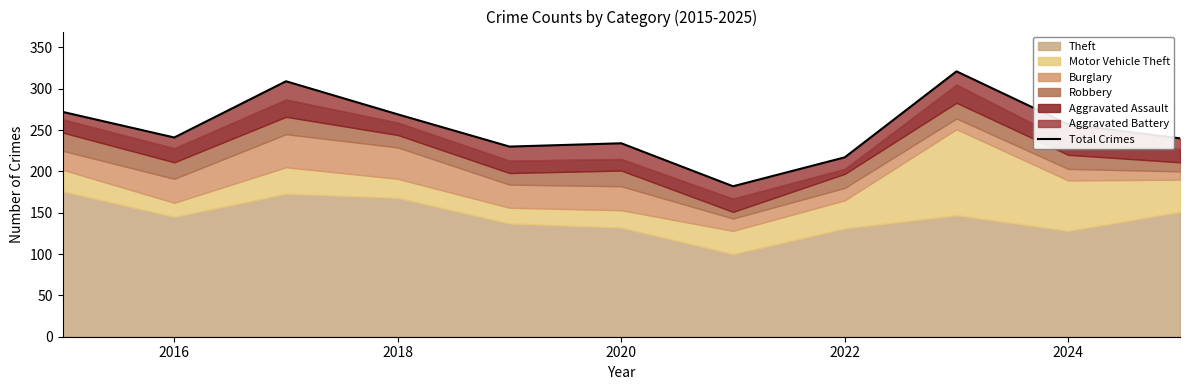

Reading left to right, list all the values displayed in this chart.

272	241	309	269	230	234	182	217	321	257	240